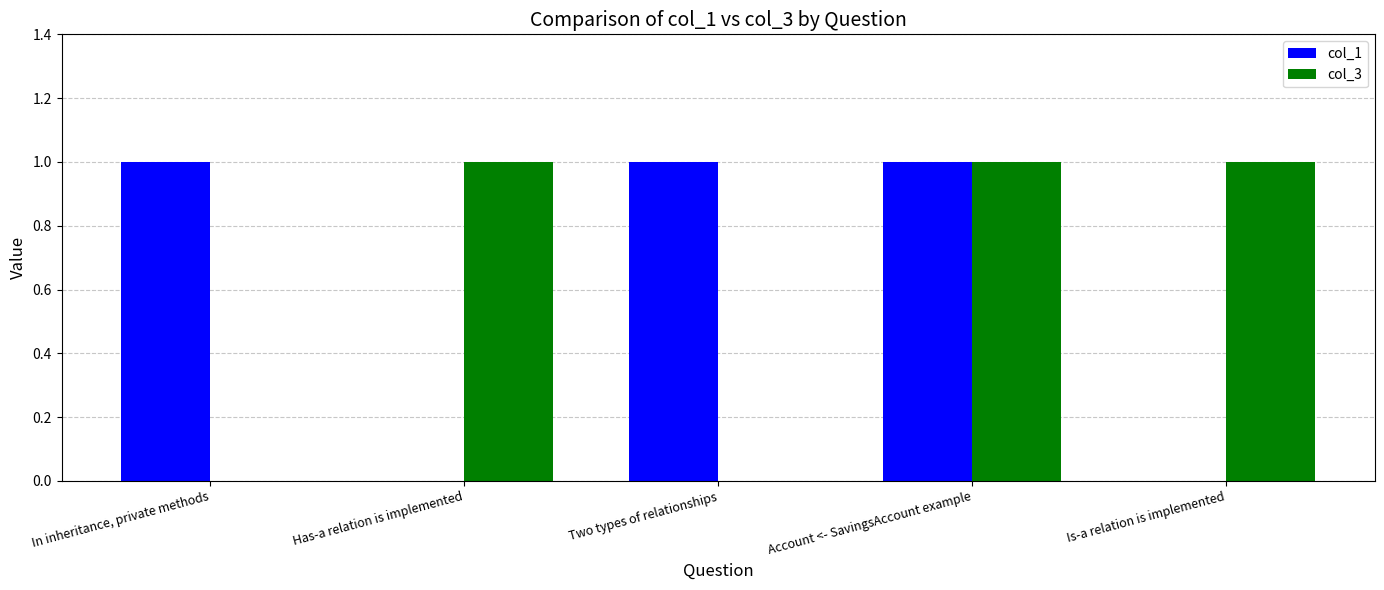

At which category is the sum across all series the highest?

Account <- SavingsAccount example